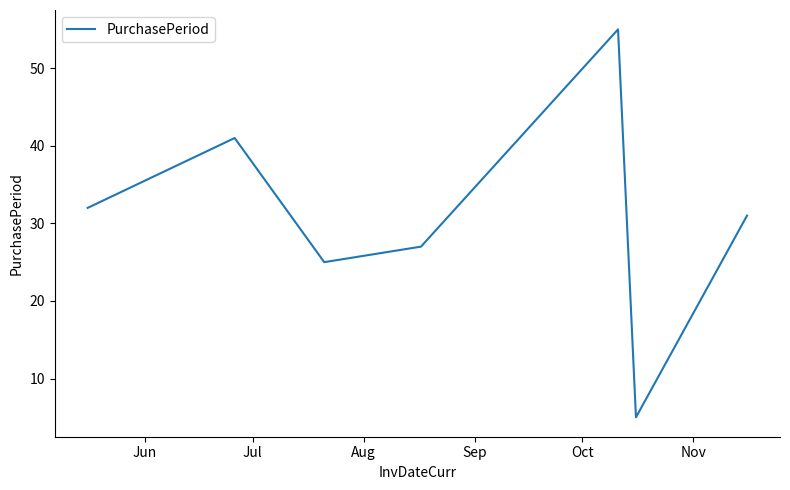

What is the greatest value displayed?

55